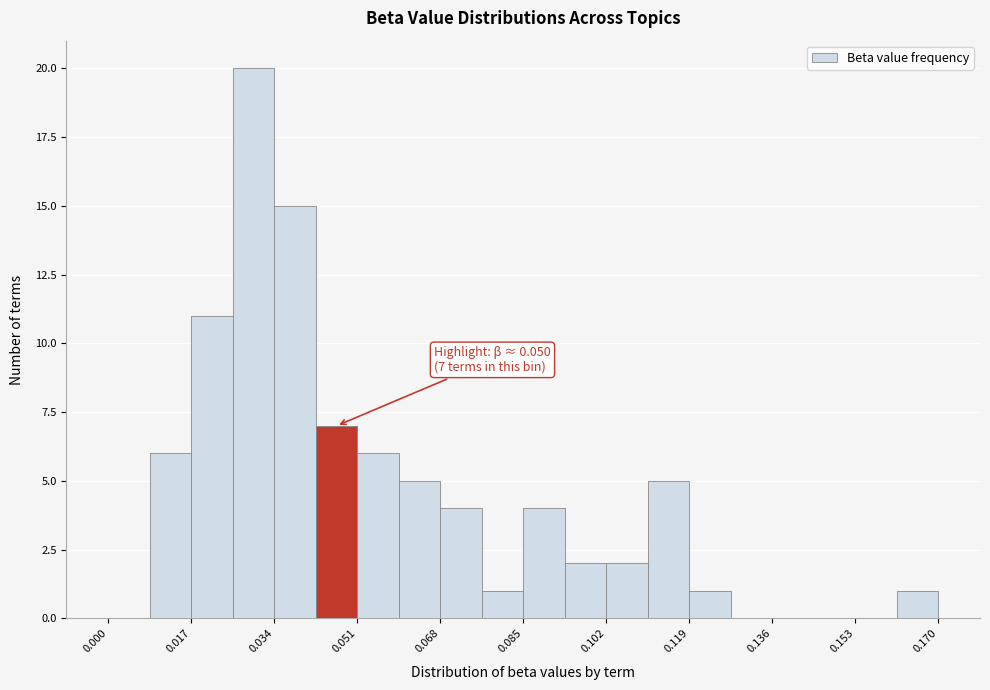

Which range on the x-axis has the tallest bar?

0.026 to 0.034